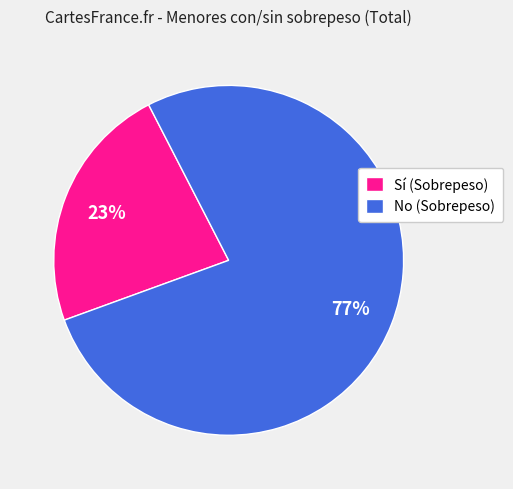

What percentage is the No (Sobrepeso) slice, to the nearest percent?

77%